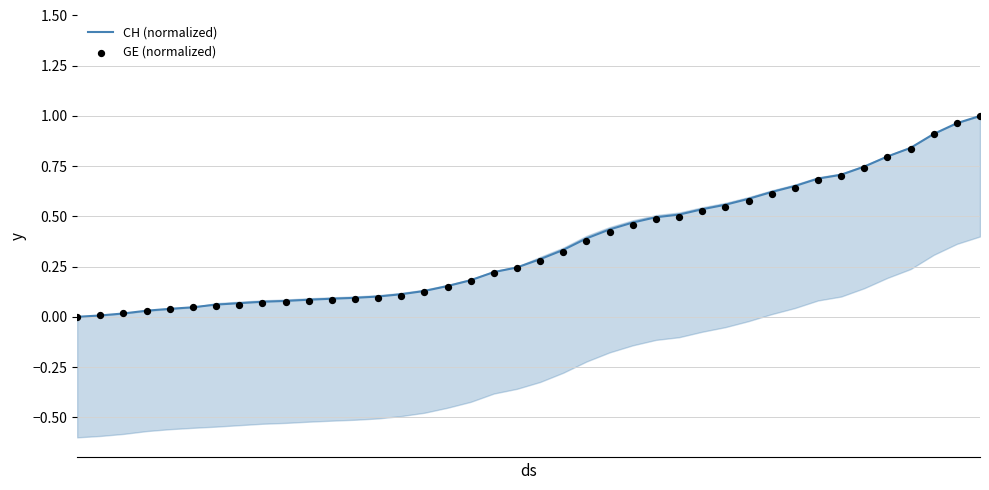

Which series reaches the minimum Y coordinate?

CH (normalized)